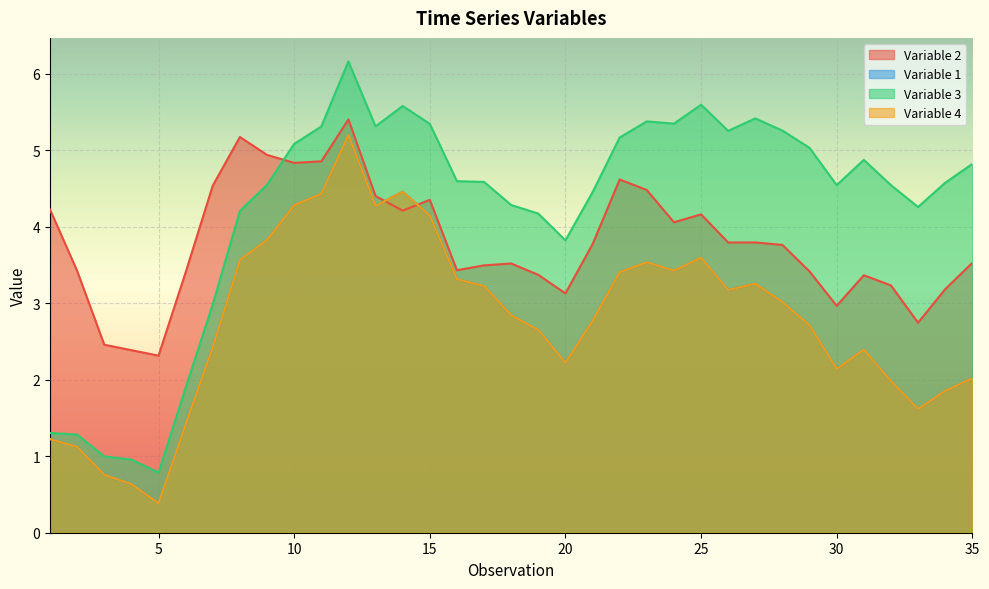

Is the value of Variable 4 at 20 greater than the value of Variable 2 at 10?

No